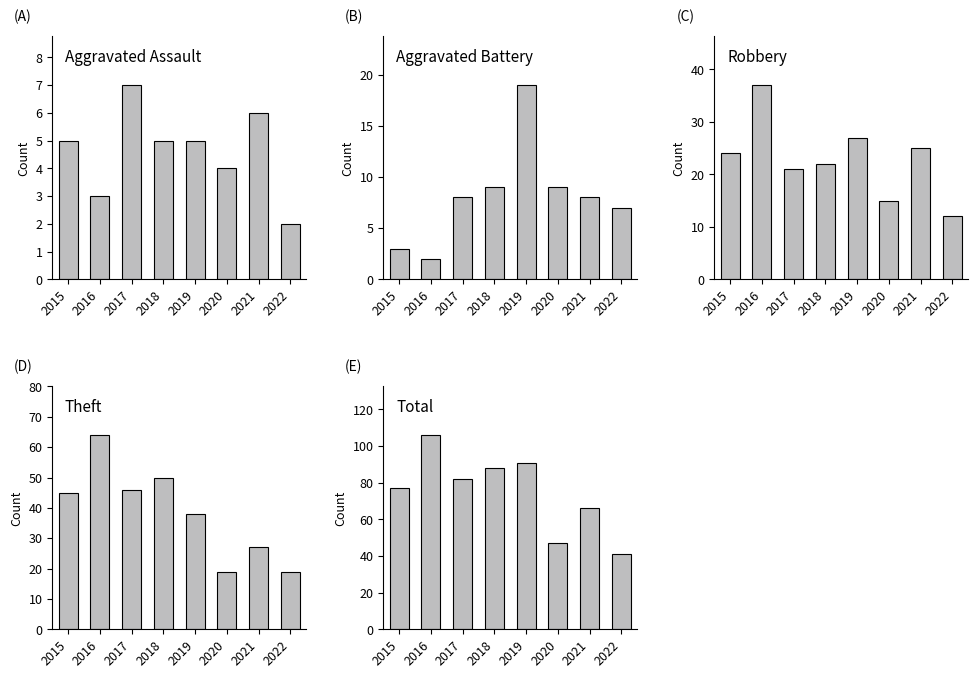

What is the minimum value for Aggravated Assault?

2